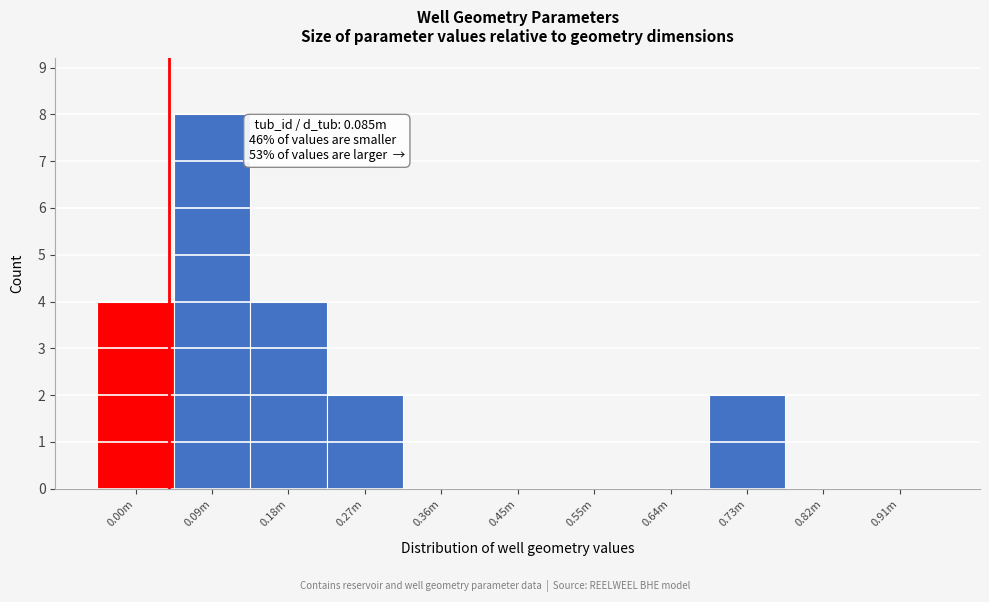

Reading left to right, list all the values displayed in this chart.

0.00m=4	0.09m=8	0.18m=4	0.27m=2	0.36m=0	0.45m=0	0.55m=0	0.64m=0	0.73m=2	0.82m=0	0.91m=0